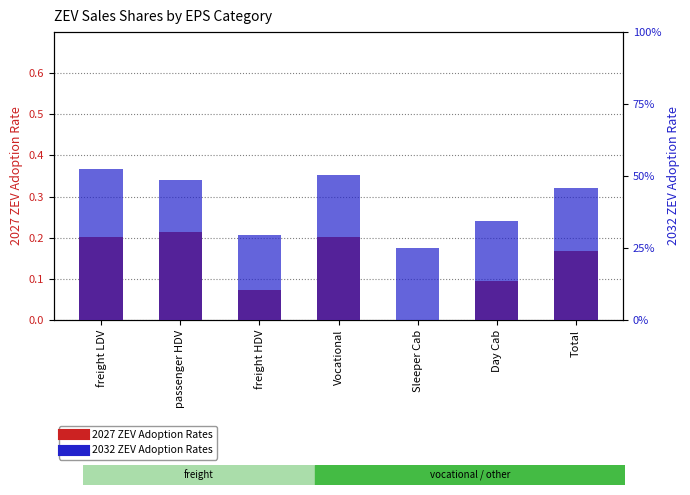

What is the maximum value for 2032 ZEV Adoption Rates?

0.5